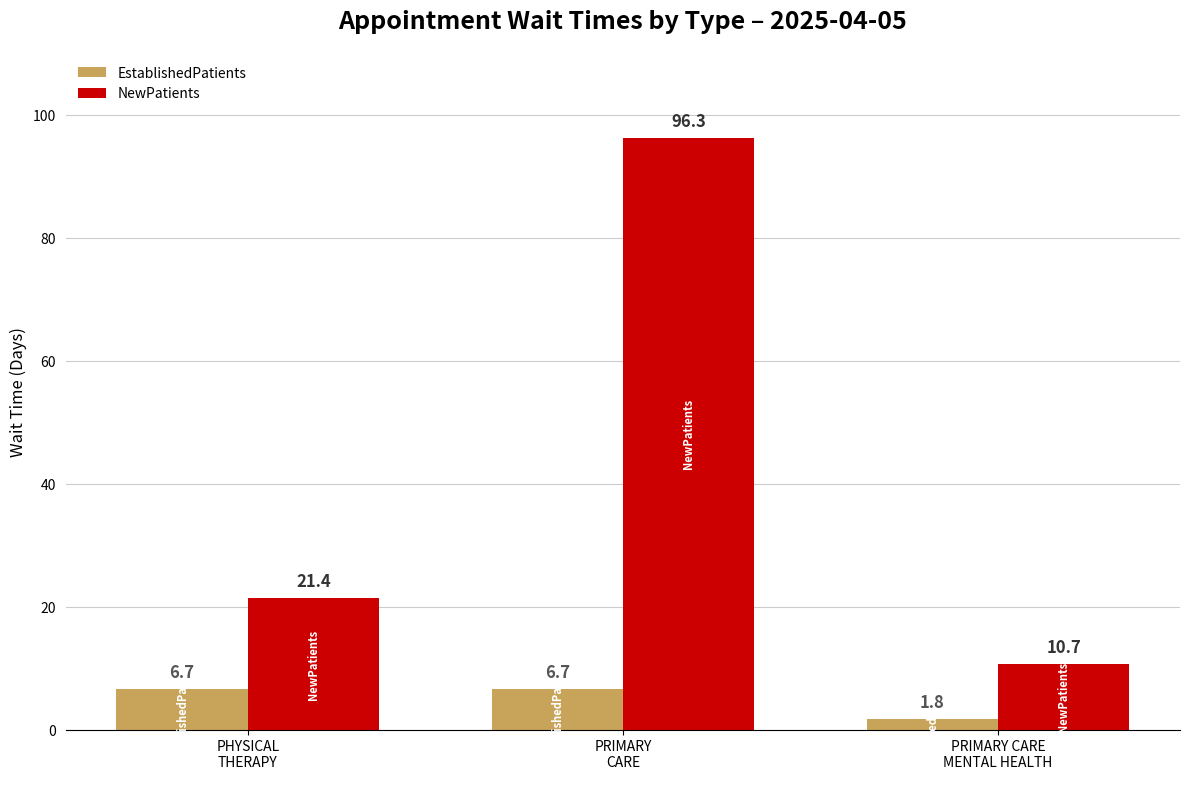

Between PHYSICAL
THERAPY and PRIMARY
CARE, which series saw the biggest shift?

NewPatients